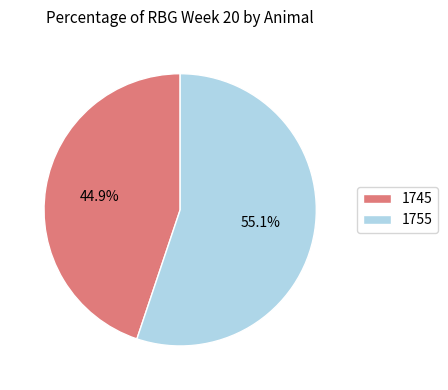

To the nearest percent, what is the average slice percentage?

50%